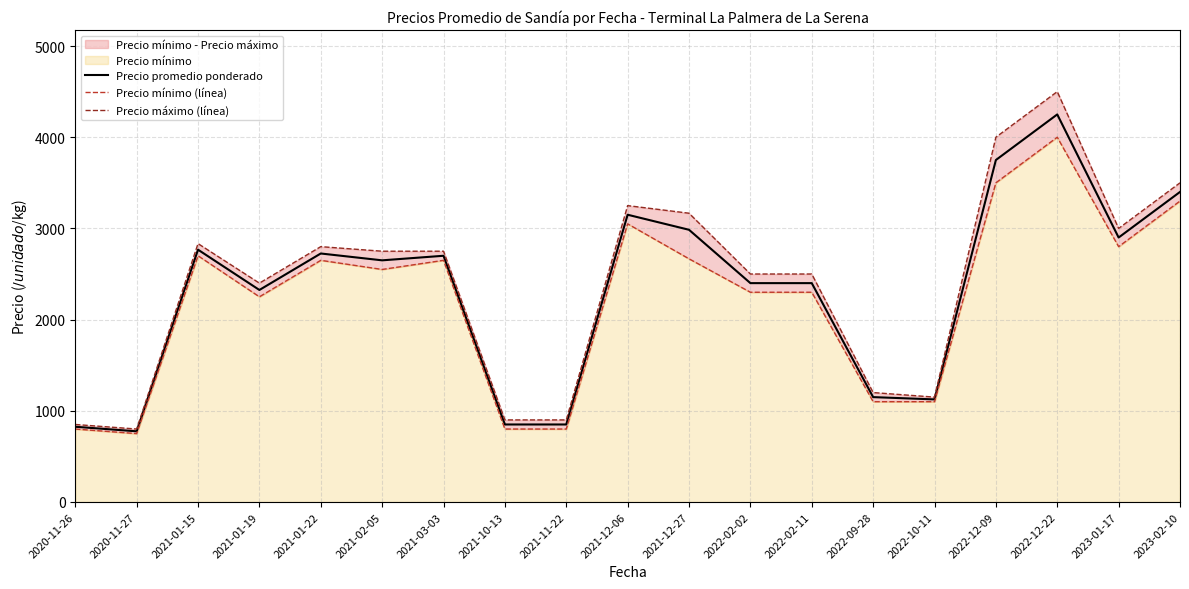

True or false: Precio máximo (línea) has a value of 2833.3 at 2021-01-15.

True